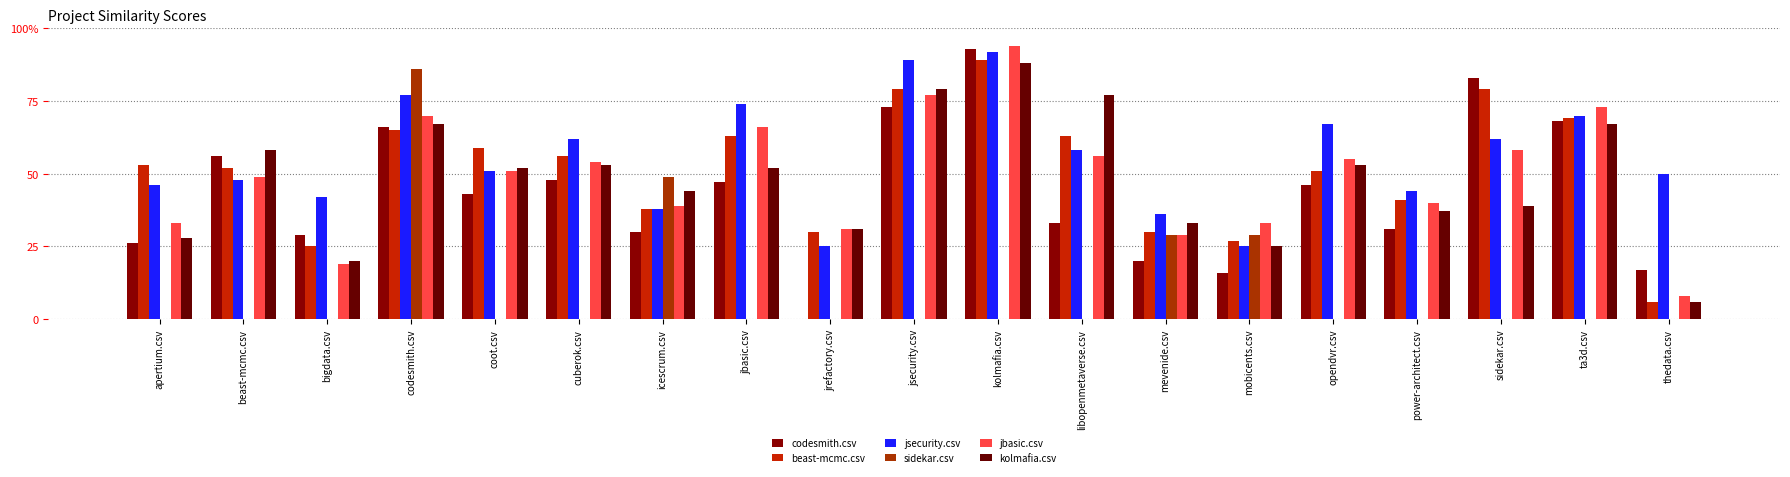

Between kolmafia.csv and opendvr.csv, which series saw the biggest shift?

codesmith.csv